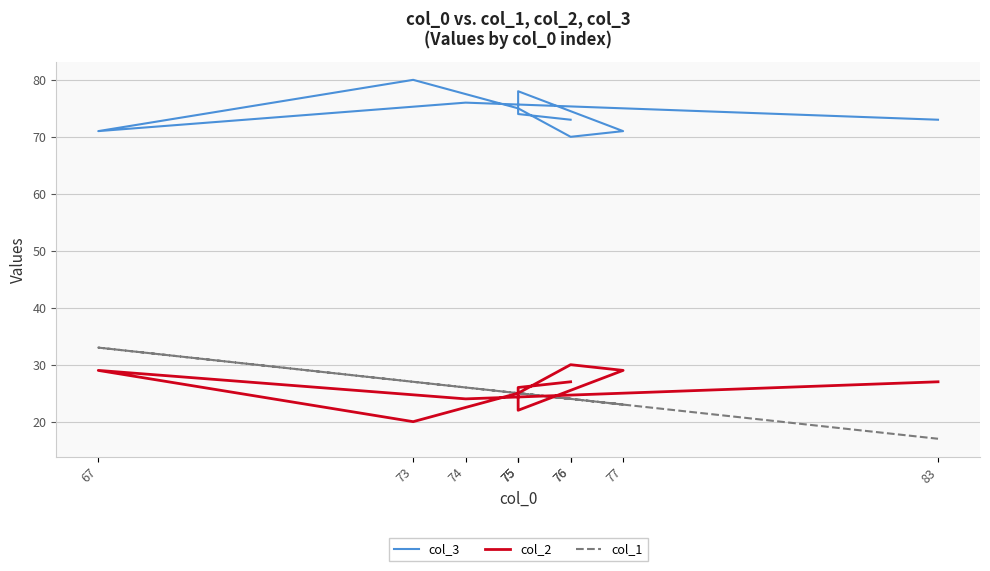

Reading left to right, what are all the values shown in this chart?

col_3: 73	74	78	71	70	75	80	71	76	73
col_2: 27	26	22	29	30	25	20	29	24	27
col_1: 24	25	25	23	24	25	27	33	26	17